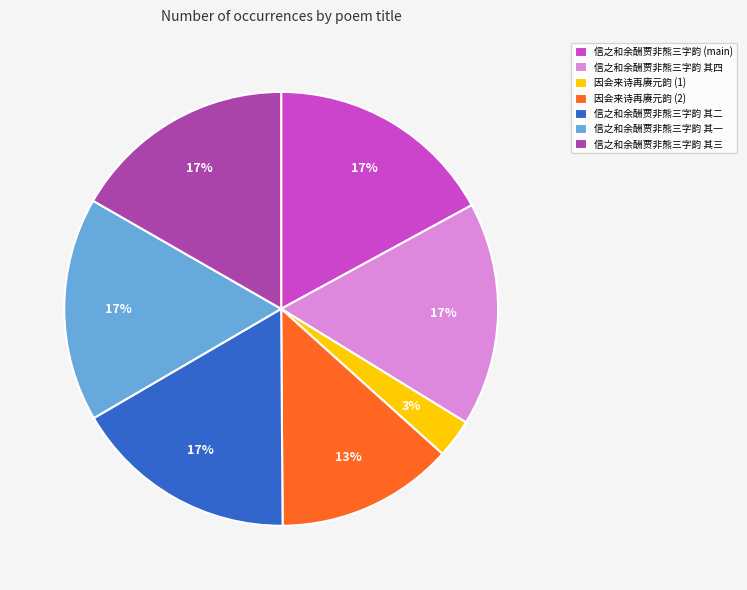

Is there any slice that represents more than half of the pie?

No